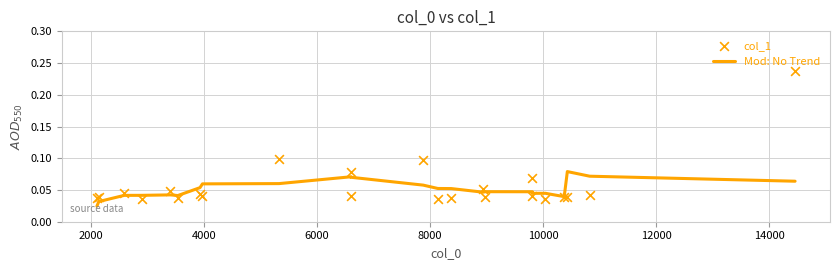

Which series reaches the maximum Y coordinate?

col_1